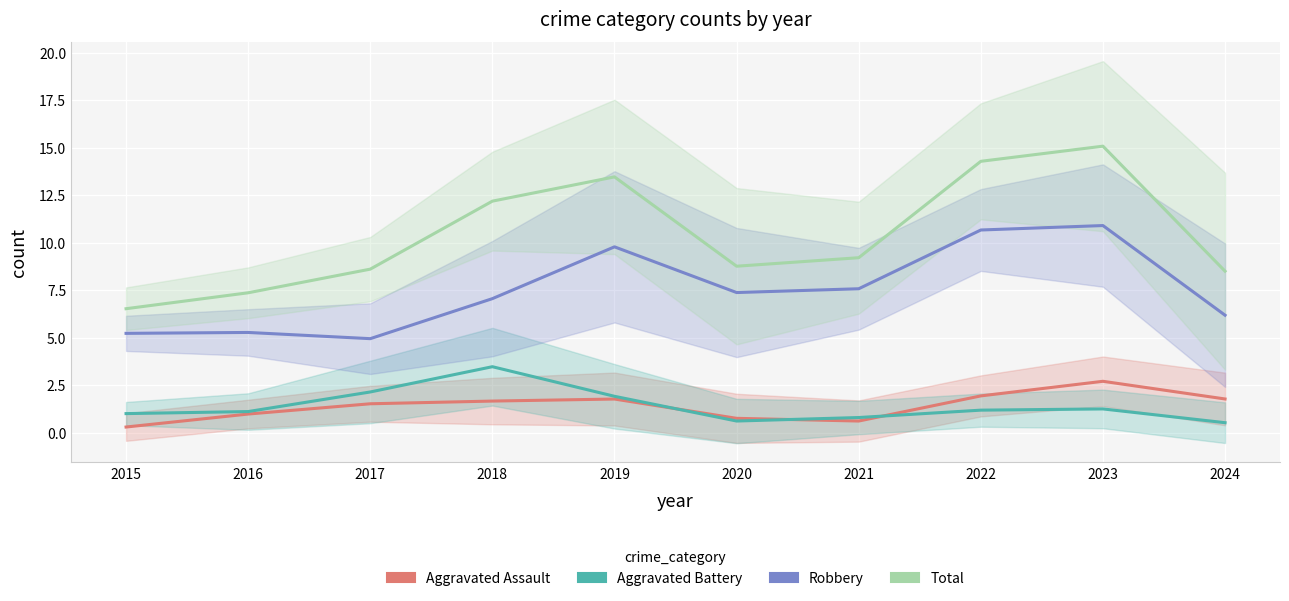

At which category is the sum across all series the highest?

2023